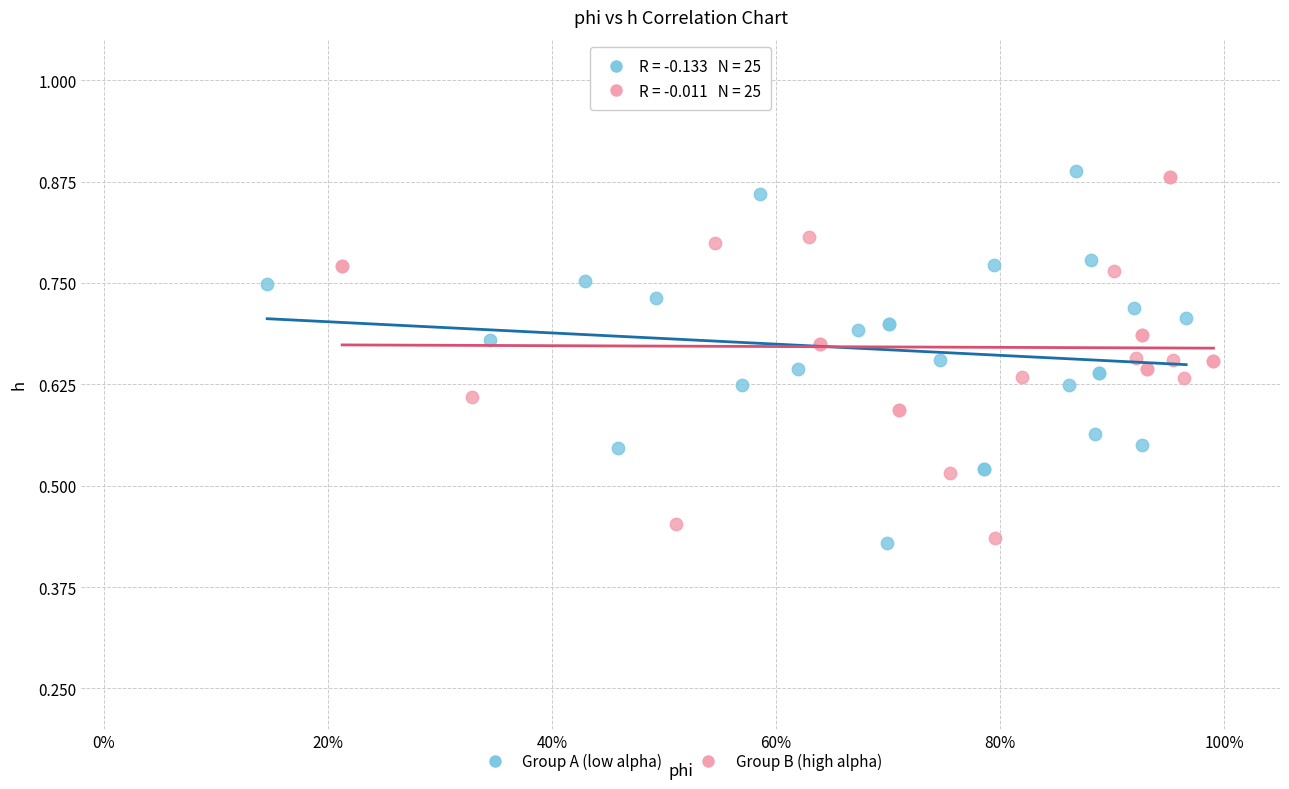

What are all the series names shown in the legend?

Group A (low alpha), Group B (high alpha)